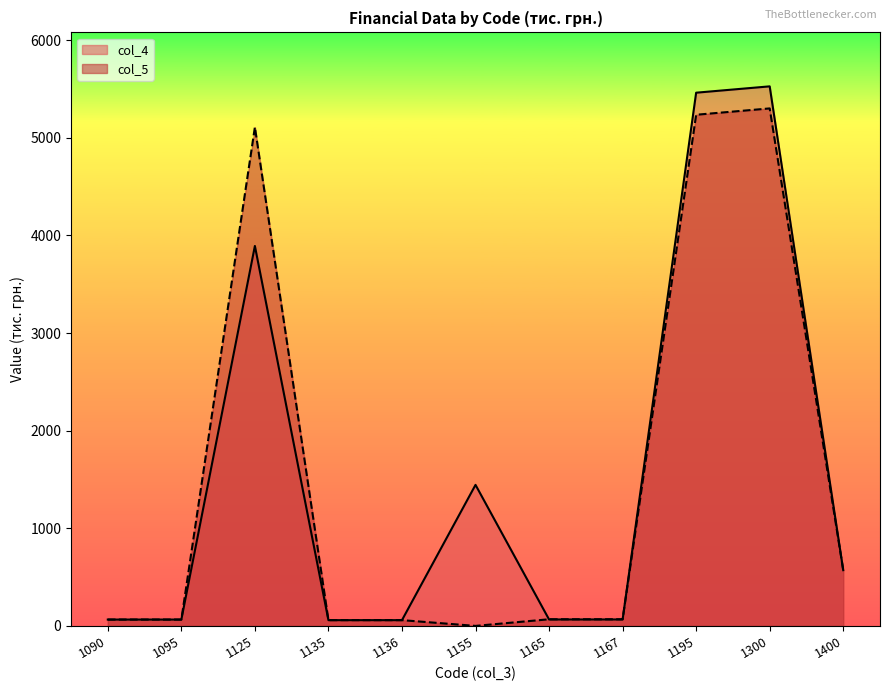

Reading right to left, list all the values displayed in this chart.

col_4: 1400=571	1300=5528	1195=5463	1167=66	1165=66	1155=1445	1136=59	1135=59	1125=3893	1095=65	1090=65
col_5: 1400=571	1300=5302	1195=5237	1167=68	1165=68	1155=0	1136=59	1135=59	1125=5110	1095=65	1090=65